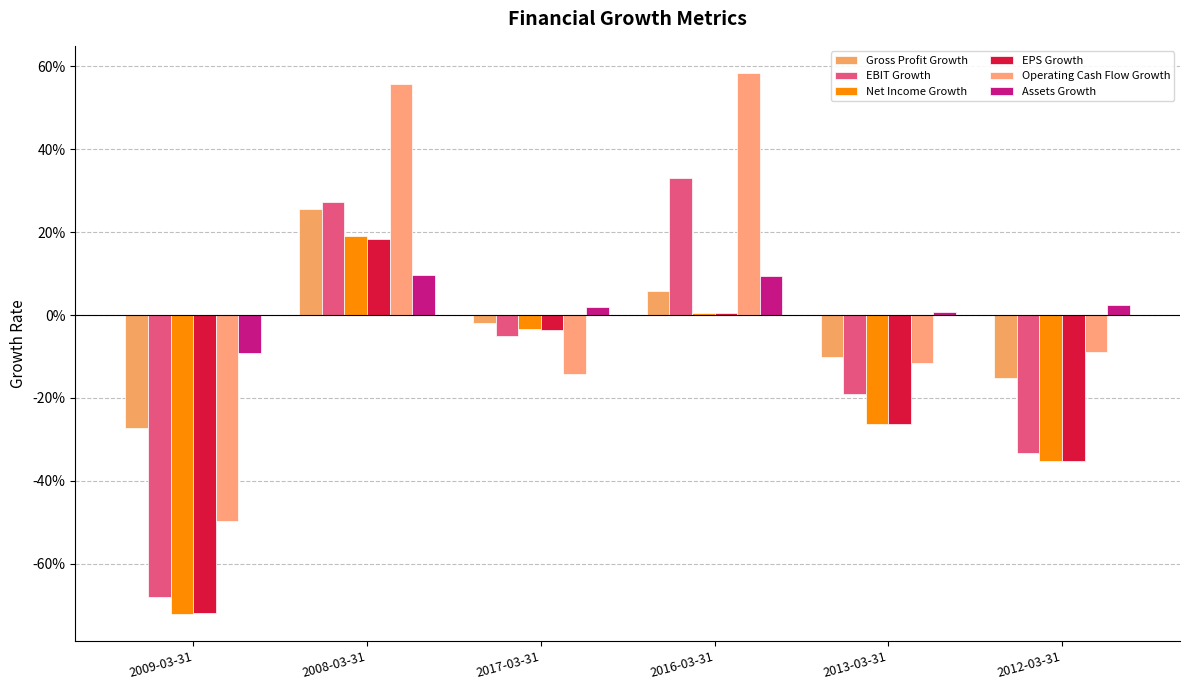

What are all the series names shown in the legend?

Gross Profit Growth, EBIT Growth, Net Income Growth, EPS Growth, Operating Cash Flow Growth, Assets Growth